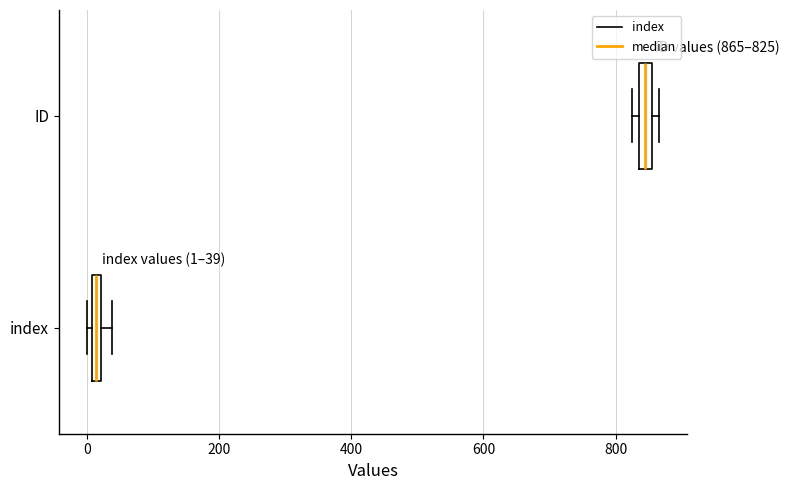

Which box's median line is the furthest to the right?

ID